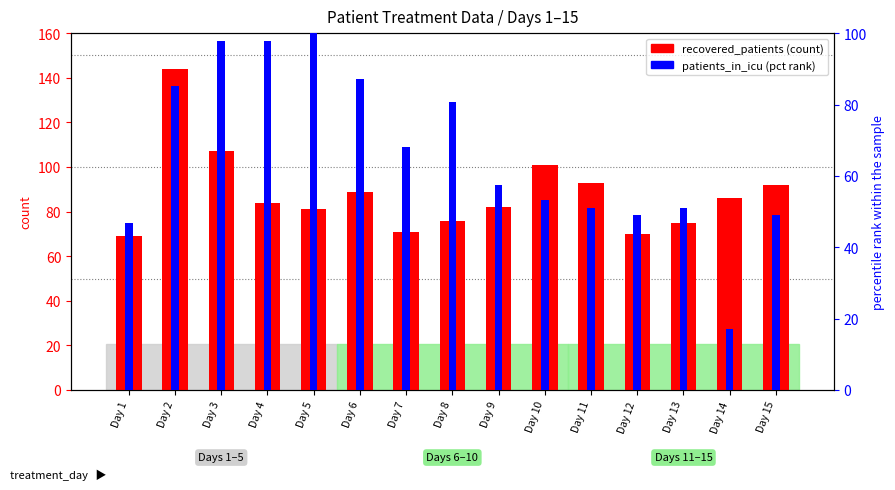

How many data points does each series have?

15